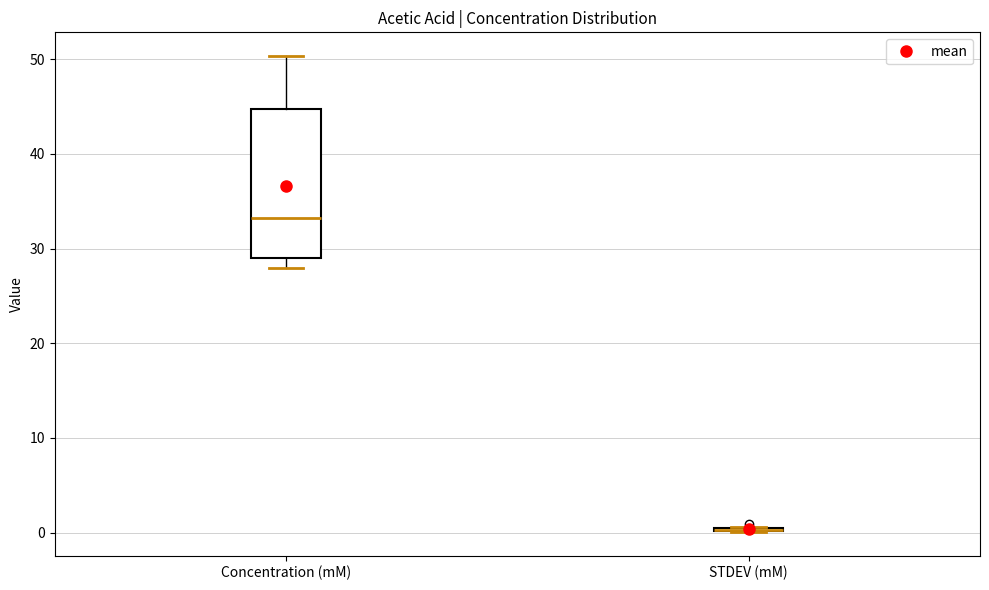

Where does the lower whisker of the box for Concentration (mM) end on the y-axis? The values are not printed on the chart, so give them approximately, as read against the axis.

28